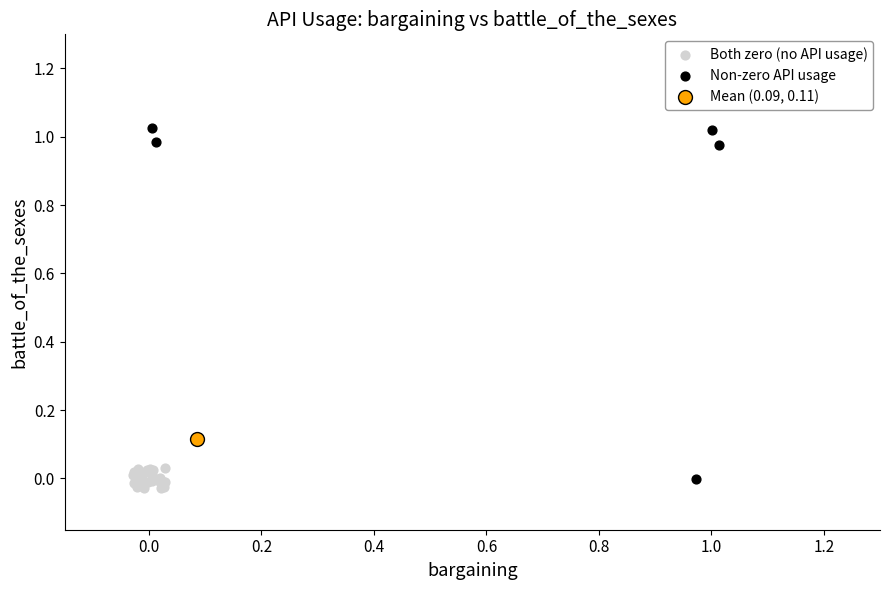

Which series reaches the minimum Y coordinate?

Both zero (no API usage)